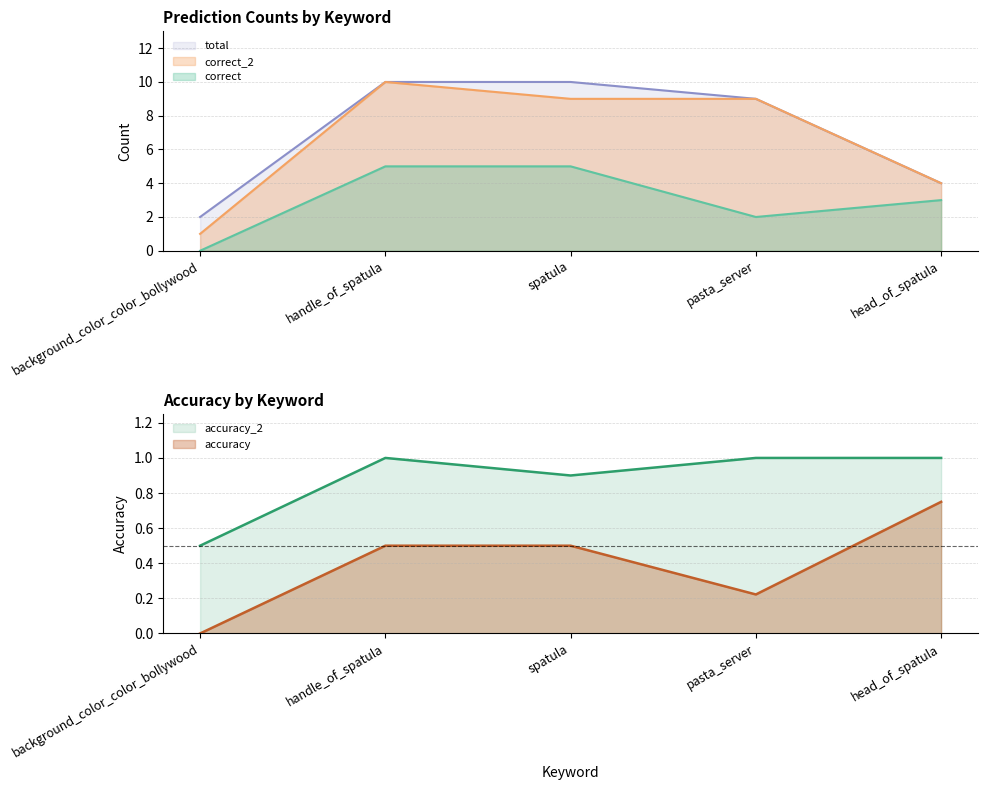

The value of correct_2 at head_of_spatula is 1. True or false?

False